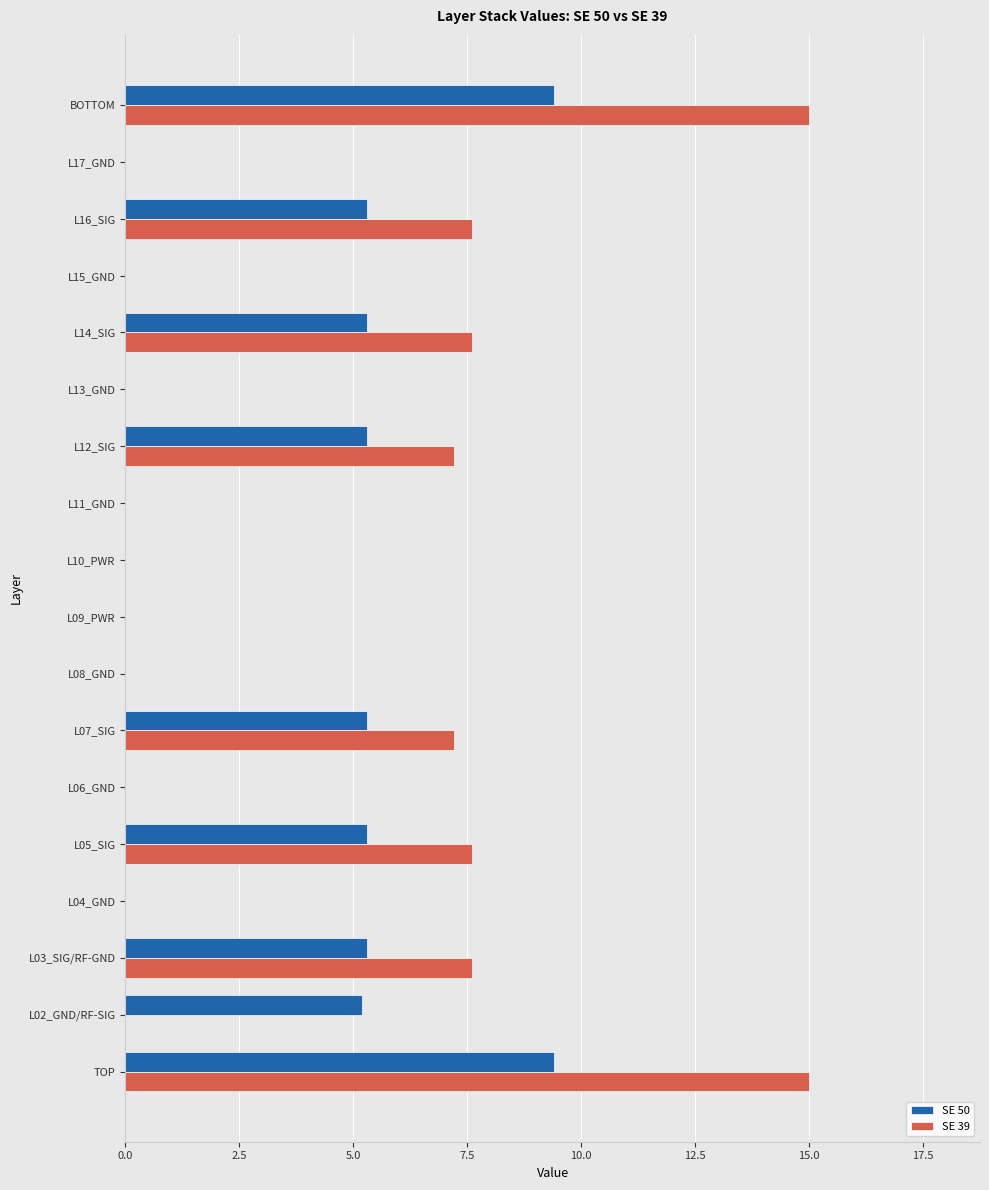

Is the value of SE 39 at L17_GND greater than the value of SE 50 at L03_SIG/RF-GND?

No